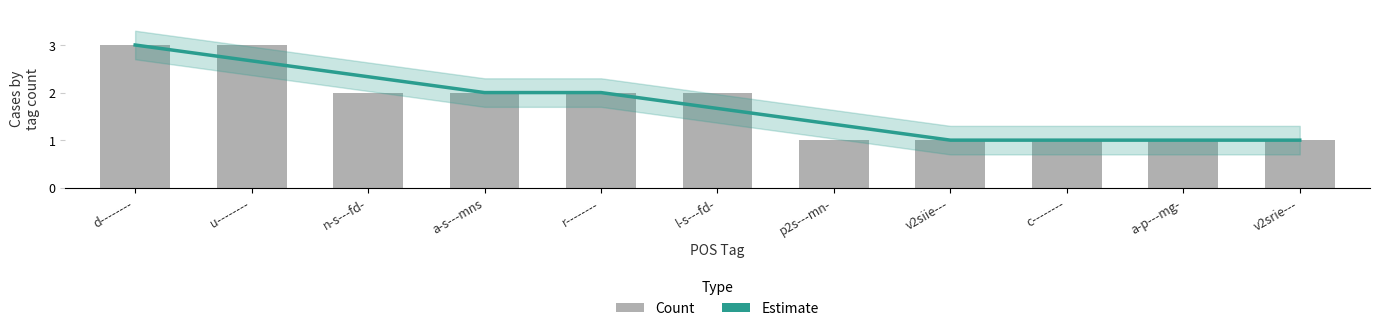

Which series has the widest spread of values?

Estimate